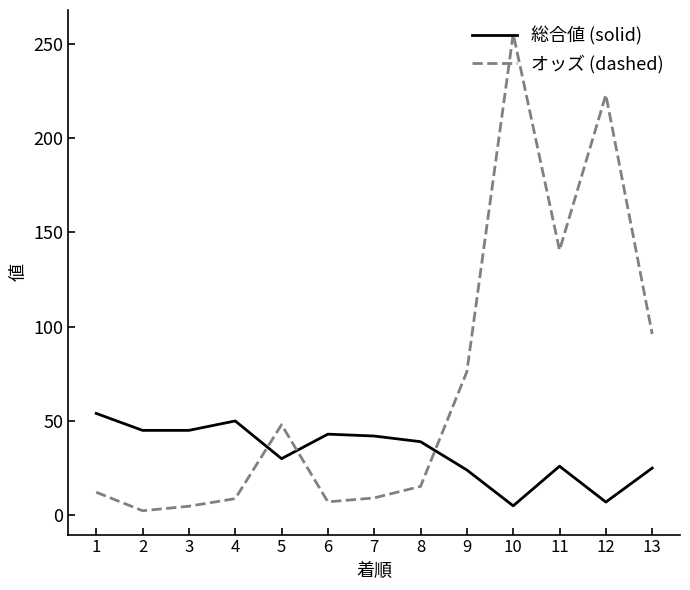

What is the difference between the maximum and minimum values in the 総合値 (solid) series?

49.0